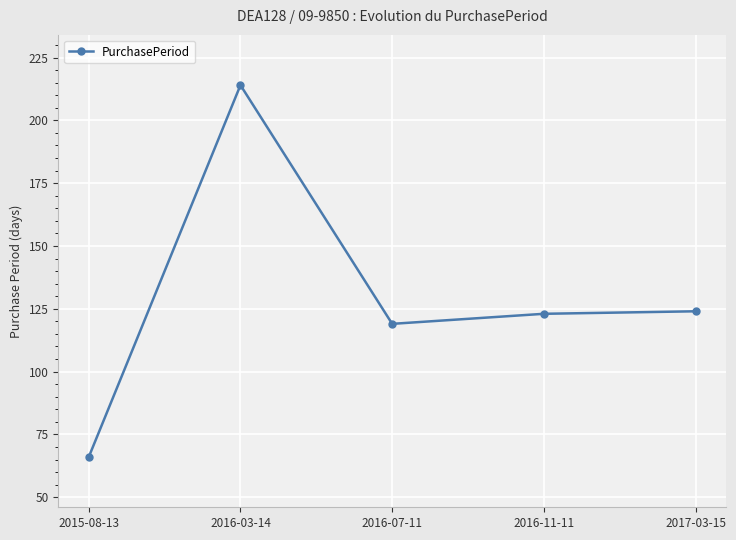

Reading left to right, transcribe all the data shown in this chart.

66	214	119	123	124